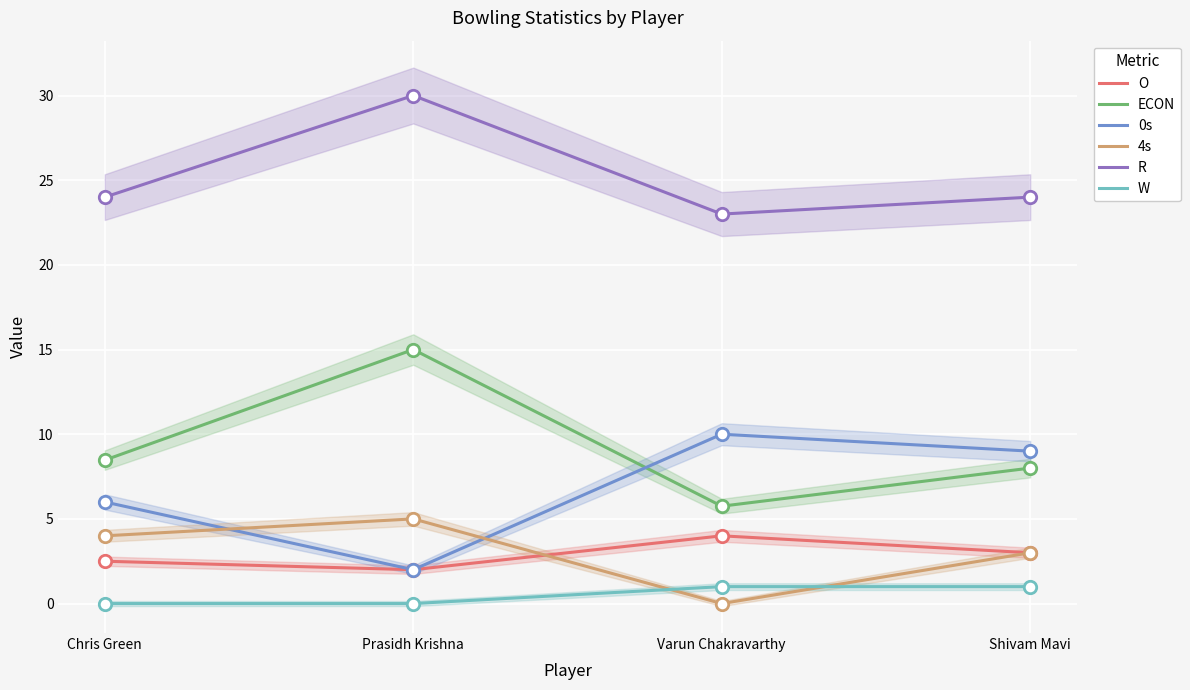

What is the total value across all series at Varun Chakravarthy?

43.8